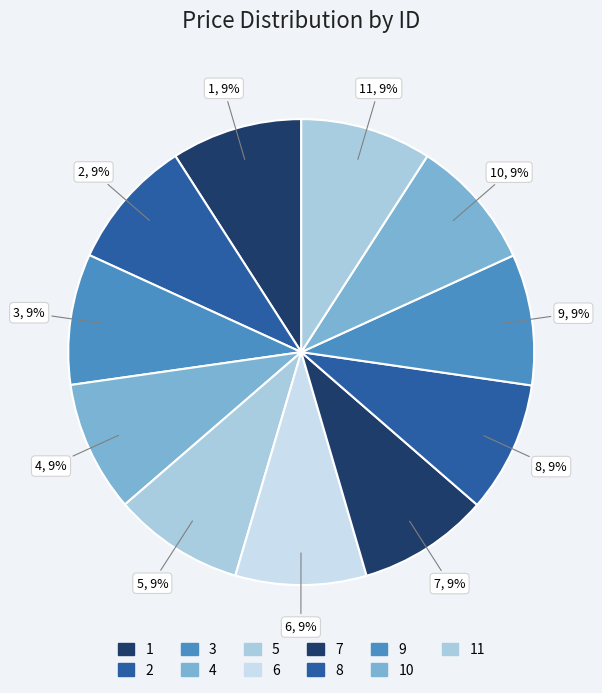

To the nearest percent, what is the average slice percentage?

9%